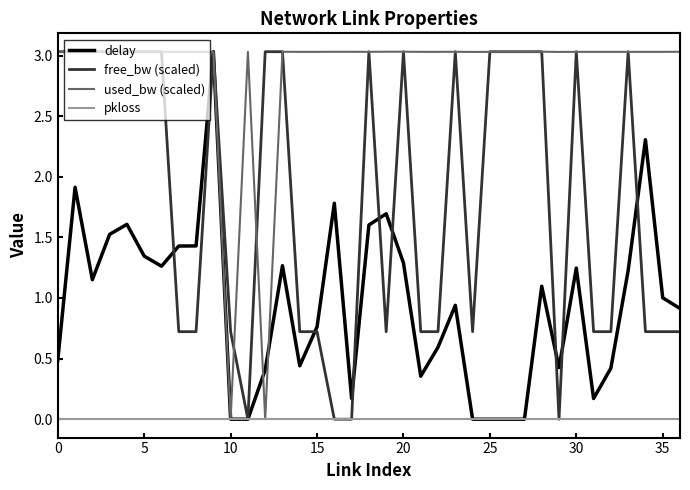

What is the average value of the delay series?

1.0